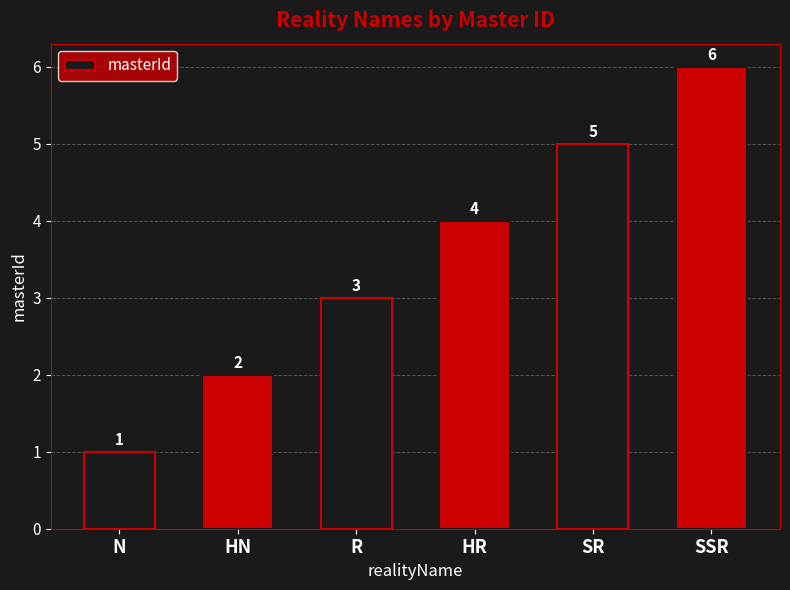

What is the greatest value displayed?

6